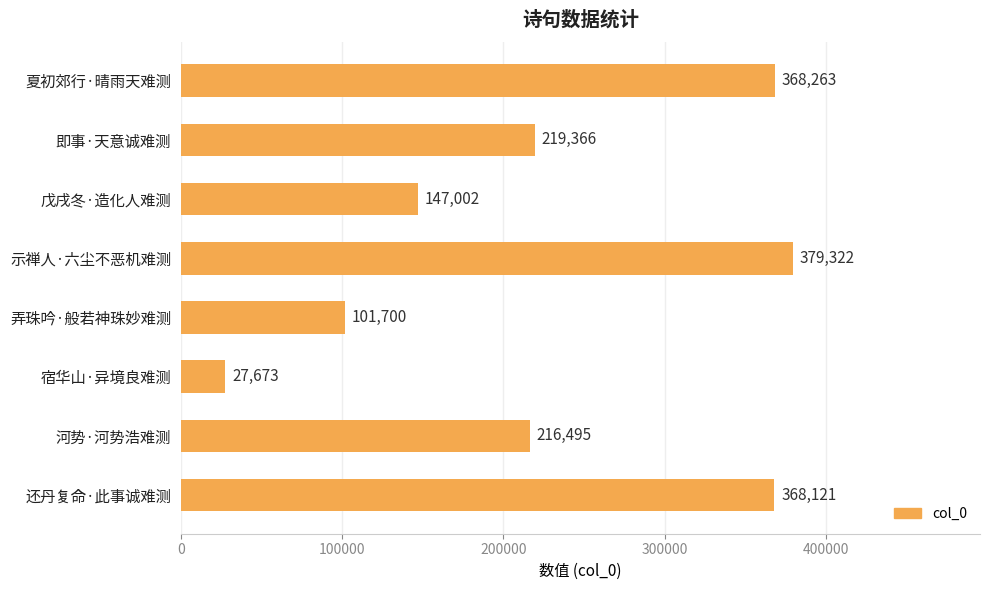

Rank the categories by value from highest to lowest.

示禅人·六尘不恶机难测, 夏初郊行·晴雨天难测, 还丹复命·此事诚难测, 即事·天意诚难测, 河势·河势浩难测, 戊戌冬·造化人难测, 弄珠吟·般若神珠妙难测, 宿华山·异境良难测